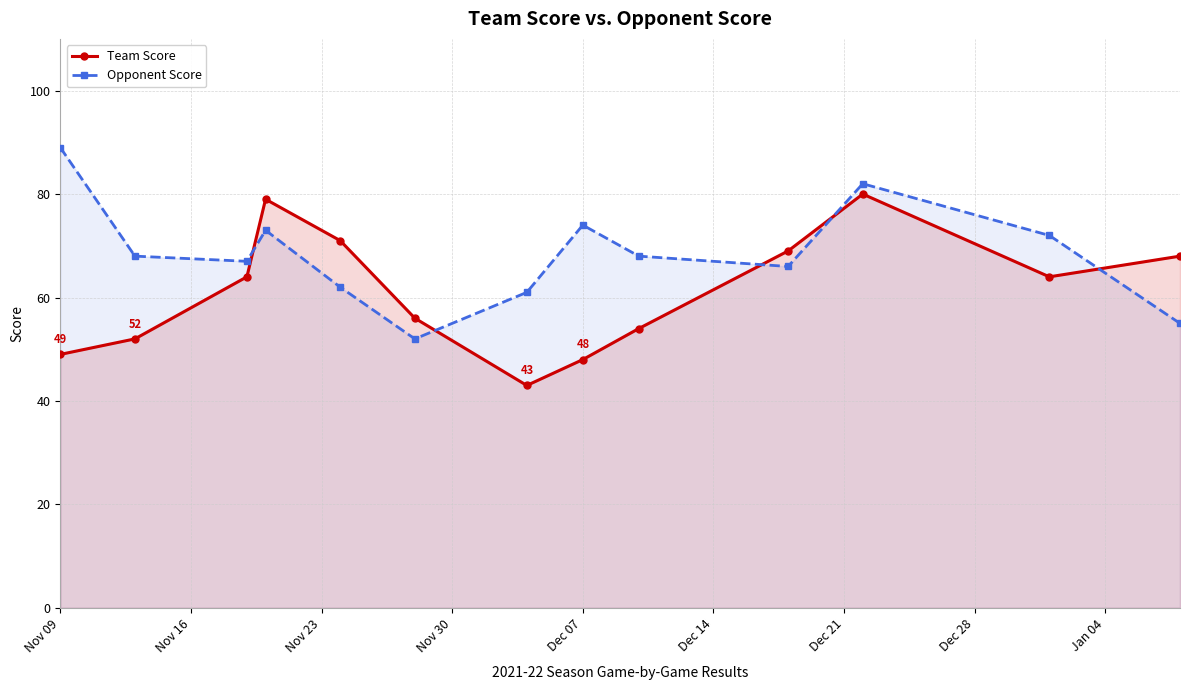

True or false: Team Score has more than 0 points higher than both neighbors.

True